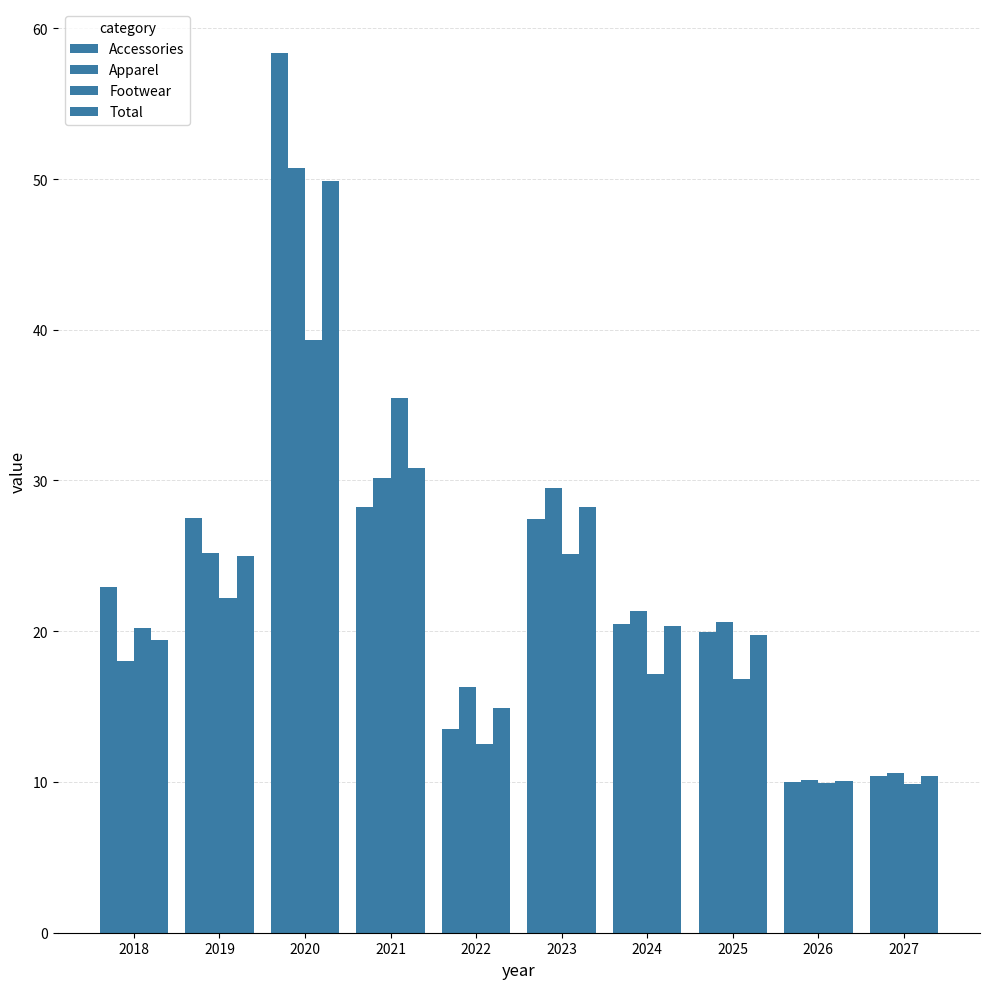

How many bars are there in total?

40